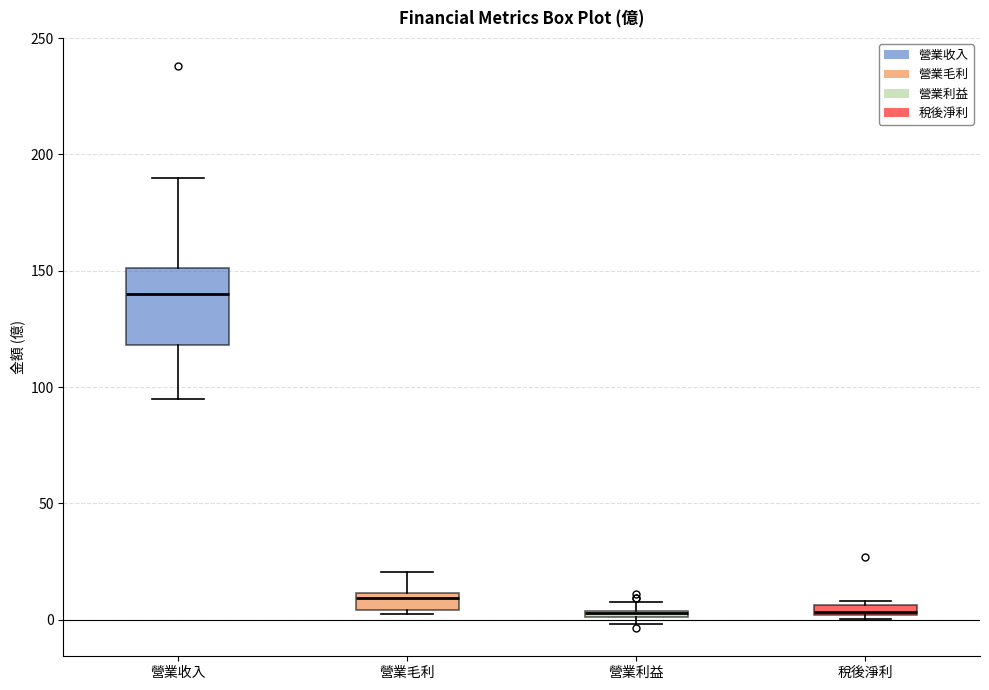

Where does the upper whisker of the box for 營業毛利 end on the y-axis? The values are not printed on the chart, so give them approximately, as read against the axis.

20